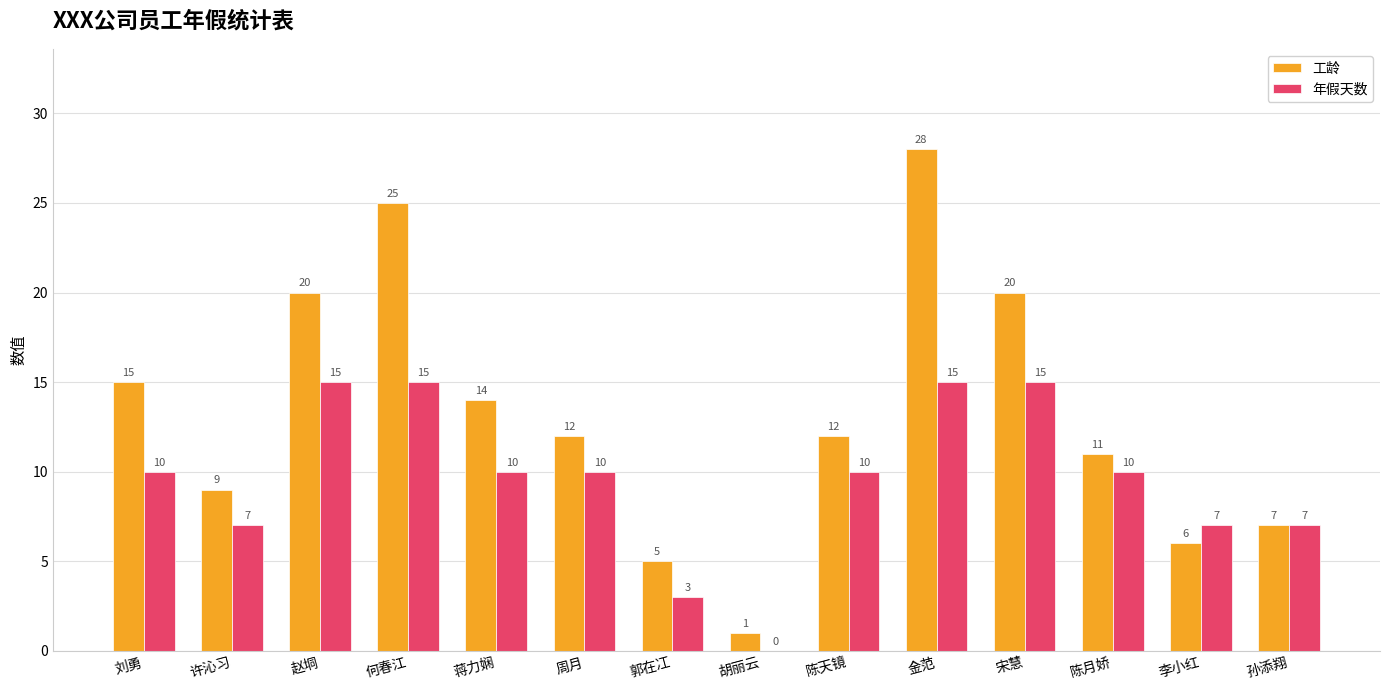

What are all the series names shown in the legend?

工龄, 年假天数